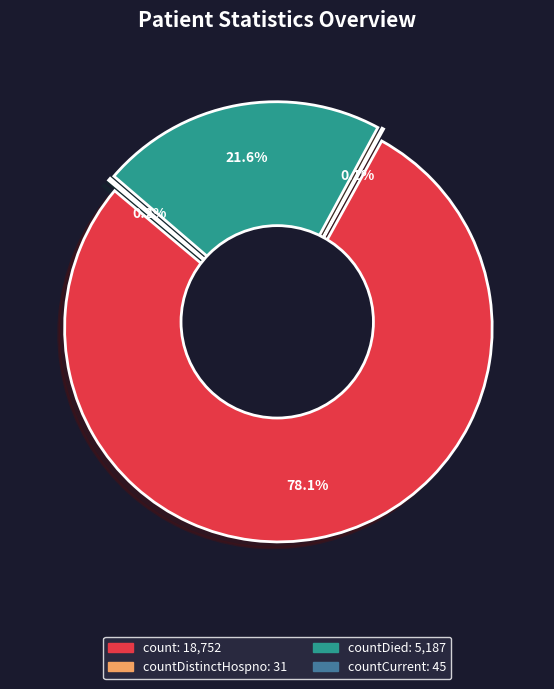

Combined, what portion of the pie is countCurrent and countCurrentSuspected?

0.2%